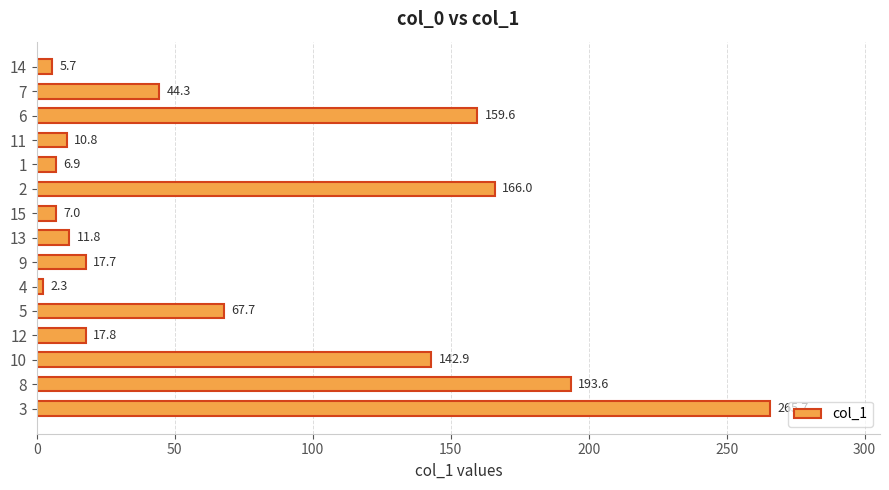

At which label is the value closest to 134?

10